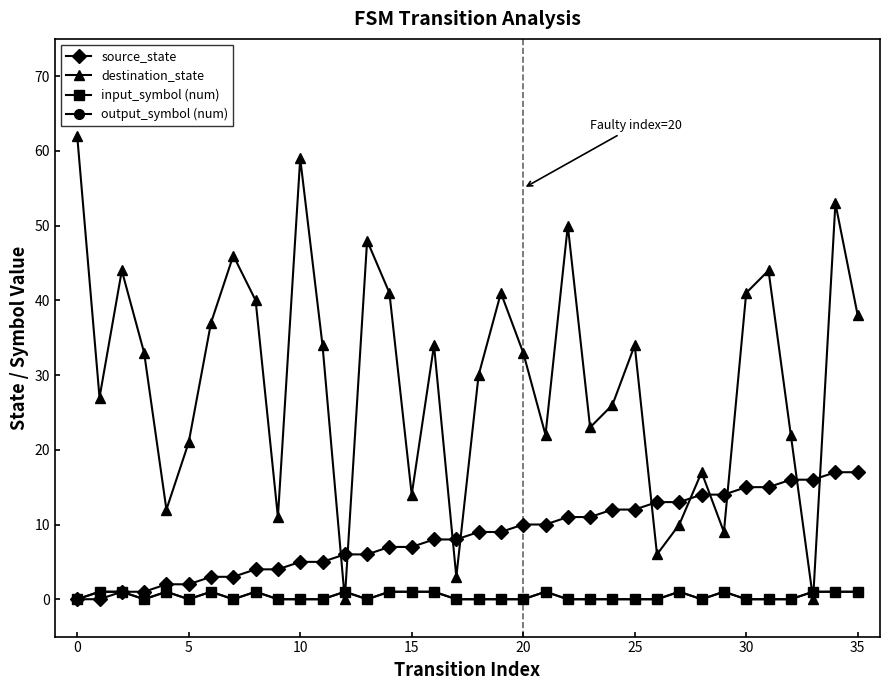

Is this an area chart (filled region under the line)?

No